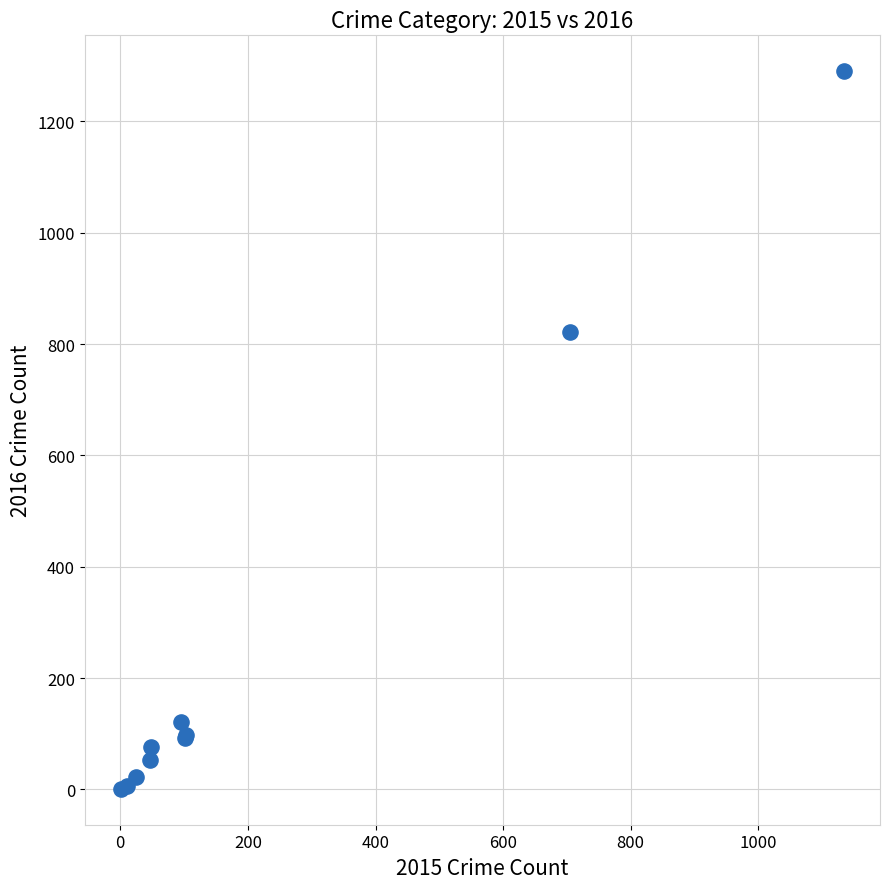

What Y value in the scatter plot is closest to 645?

822